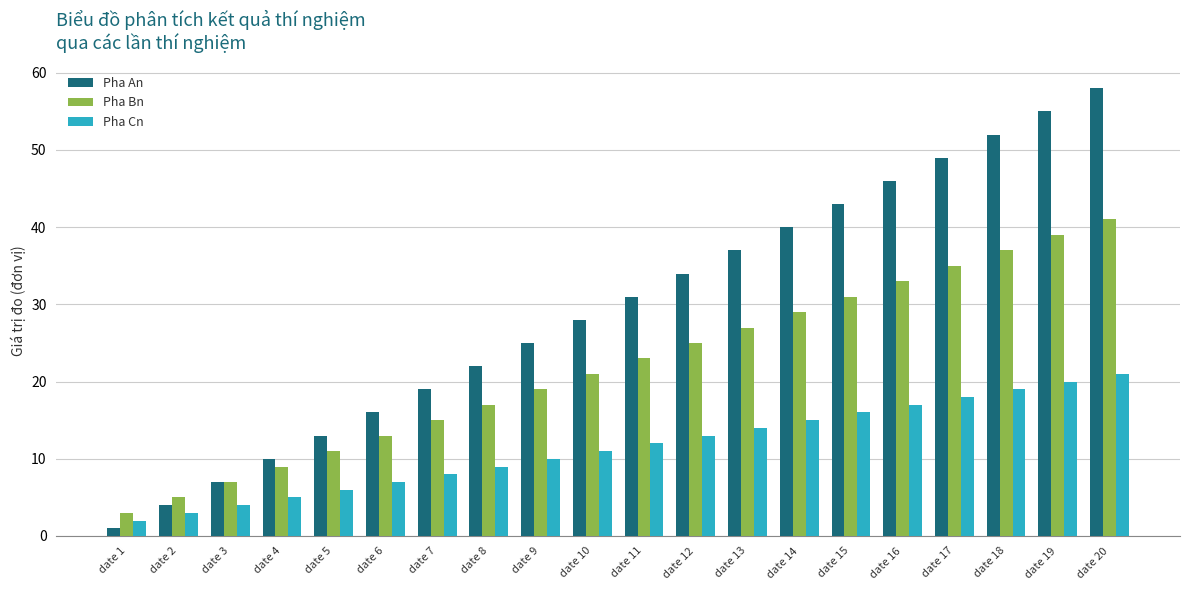

The value of Pha Bn at date 13 is 45. True or false?

False